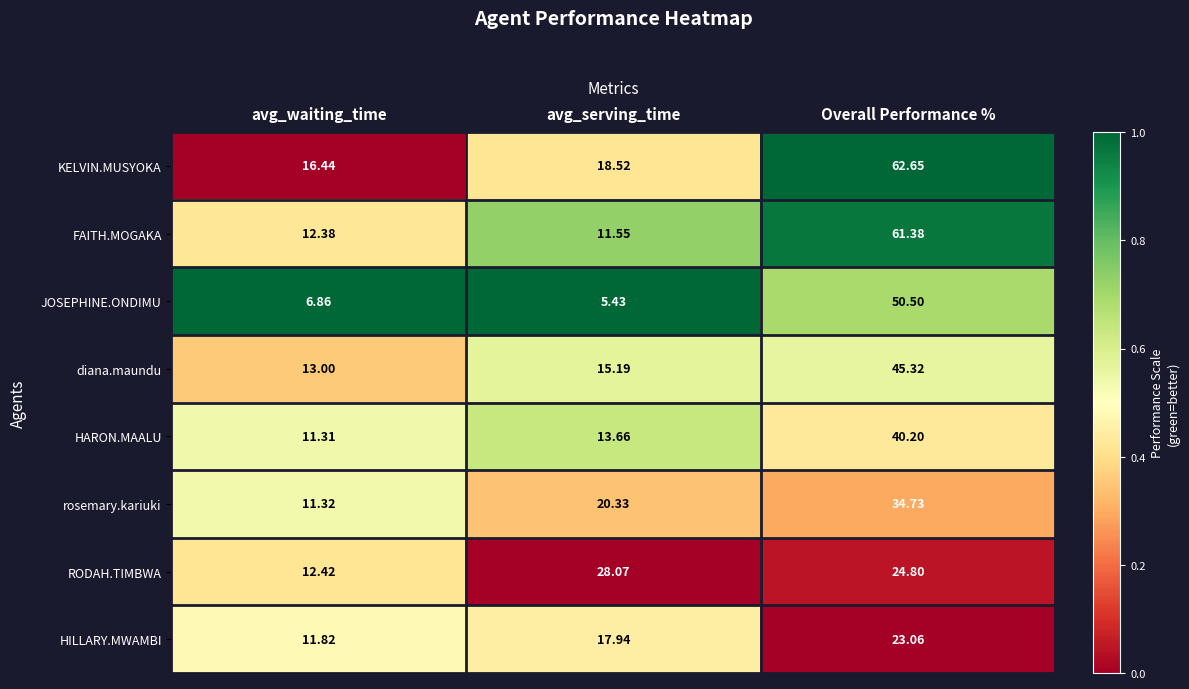

What is the difference between the highest and lowest values at Overall Performance %?

39.6